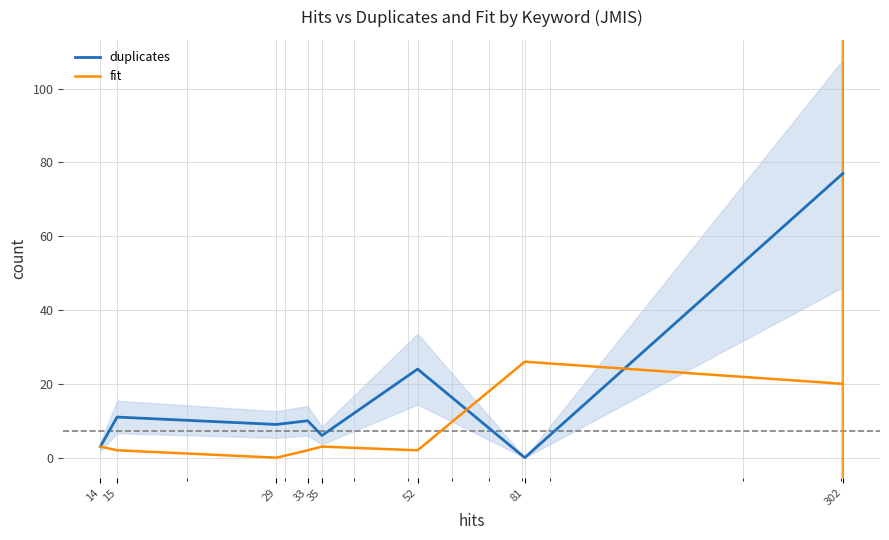

At which label does duplicates reach its minimum?

81